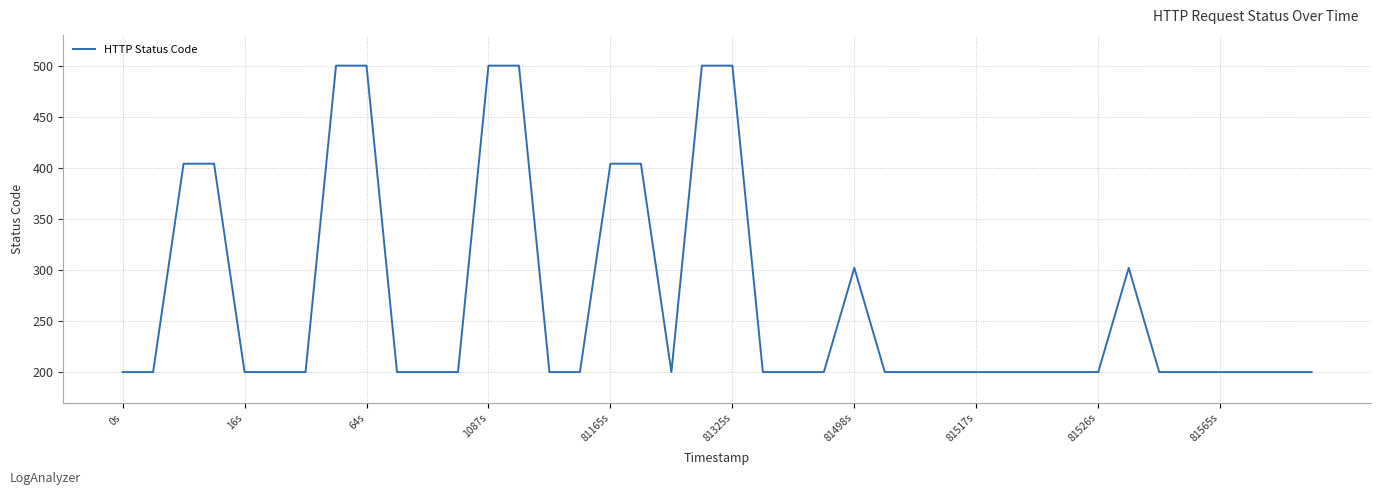

What is the difference between the maximum and minimum values?

300